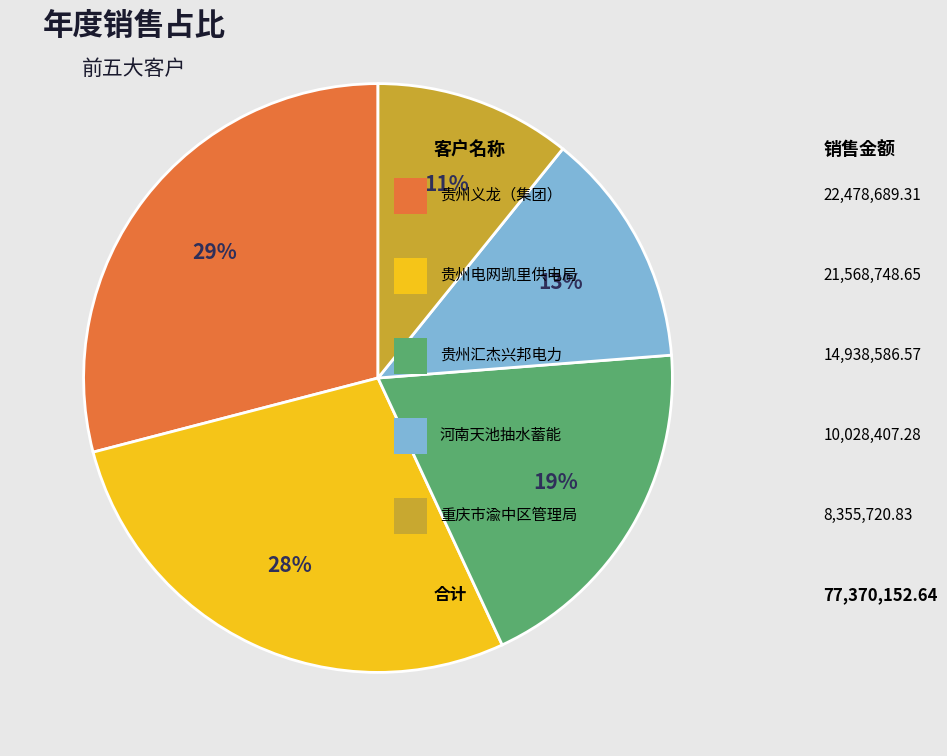

Does any single category account for the majority?

No